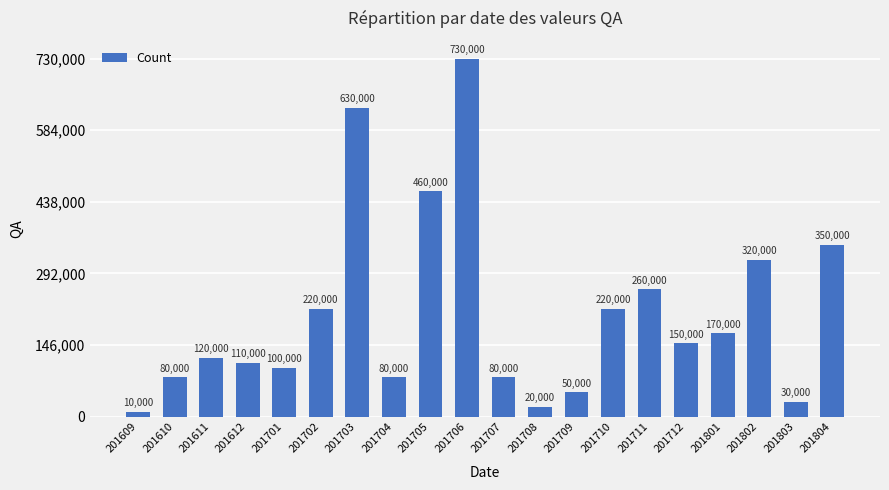

What is the average value?

209500